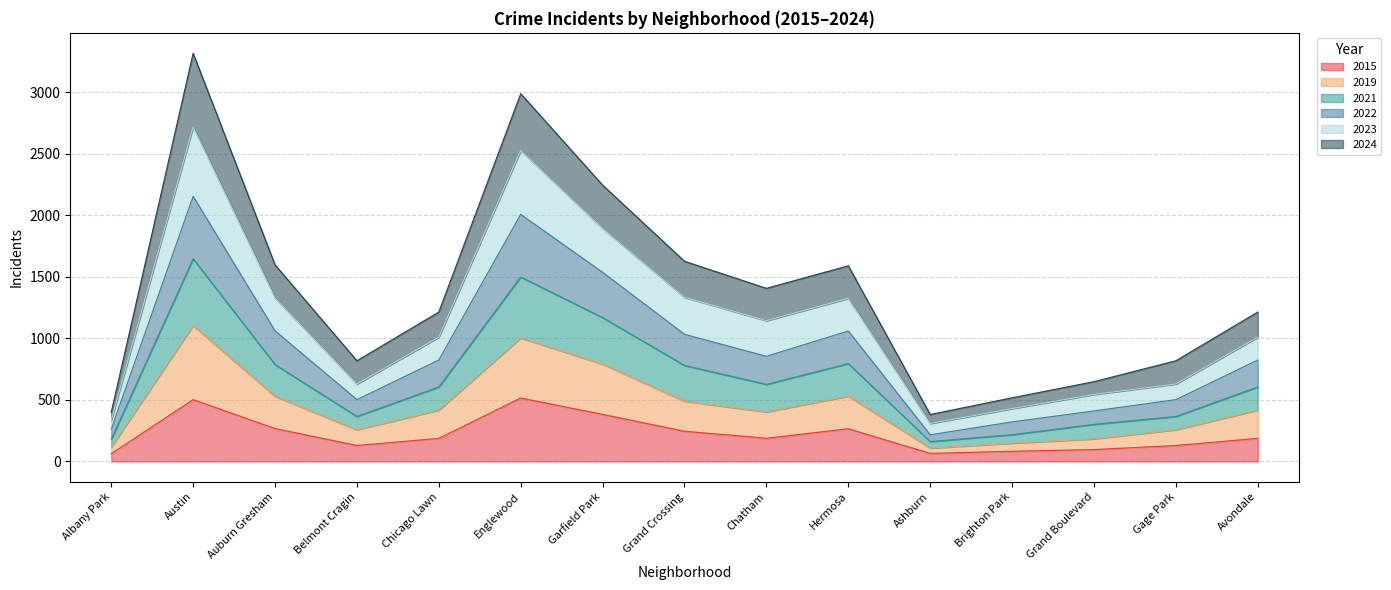

Is it true that 2015 equals 105 at Grand Crossing?

False